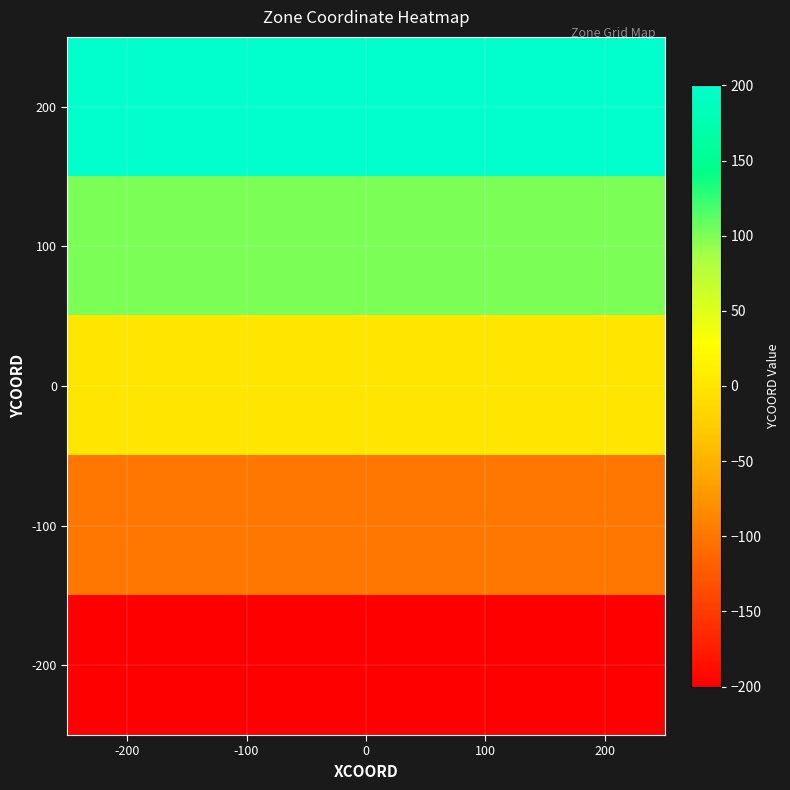

How many categories are shown in the chart?

5